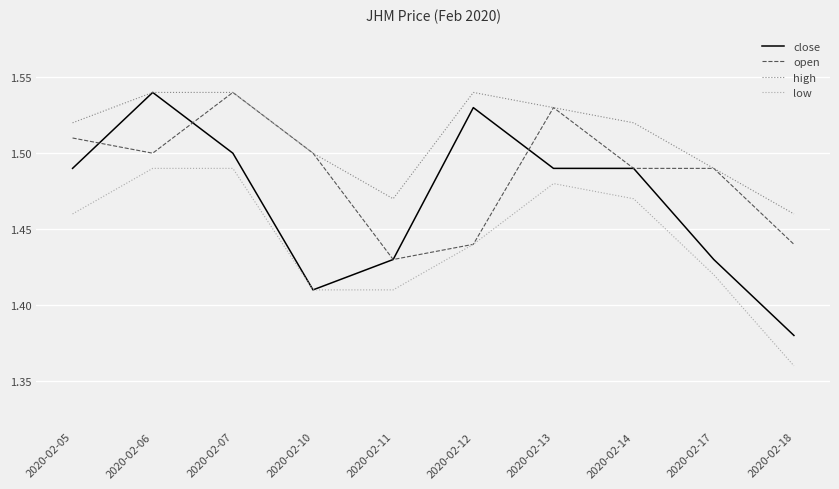

Which series changed the most between 2020-02-10 and 2020-02-12?

close